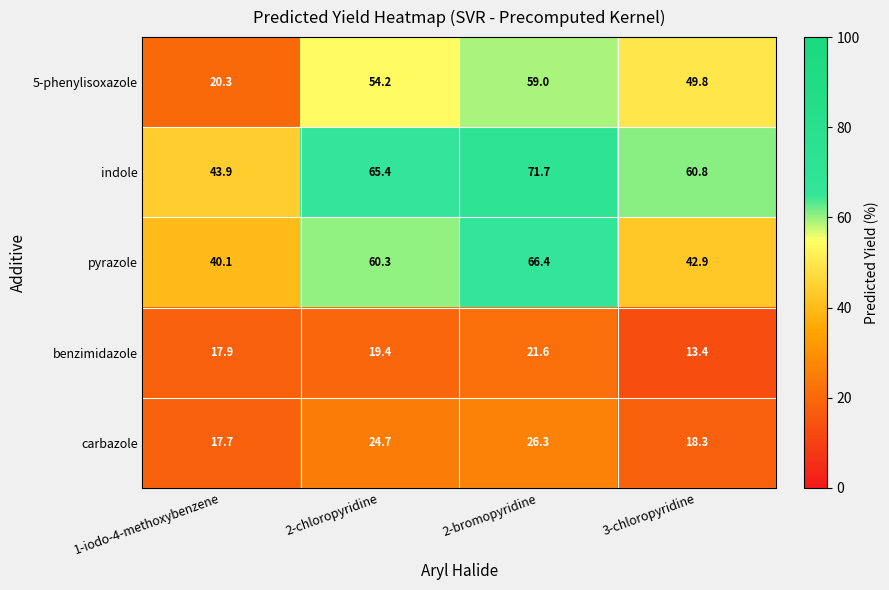

The 5-phenylisoxazole series shows 31.4 at 1-iodo-4-methoxybenzene. True or false?

False